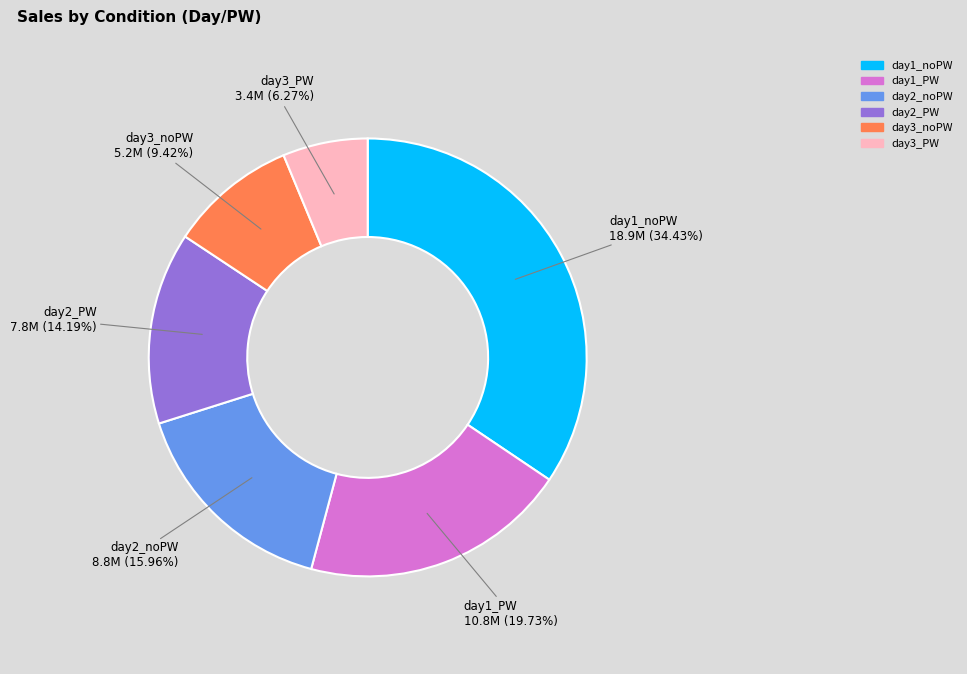

Does day2_noPW account for over 50% of the chart?

No